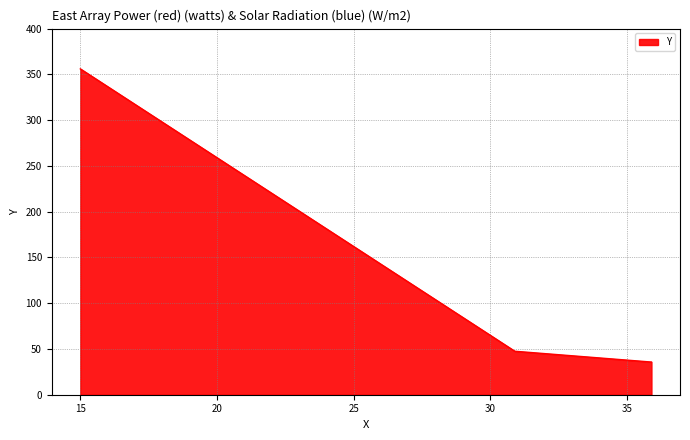

What is the difference between the maximum and minimum values?

320.3